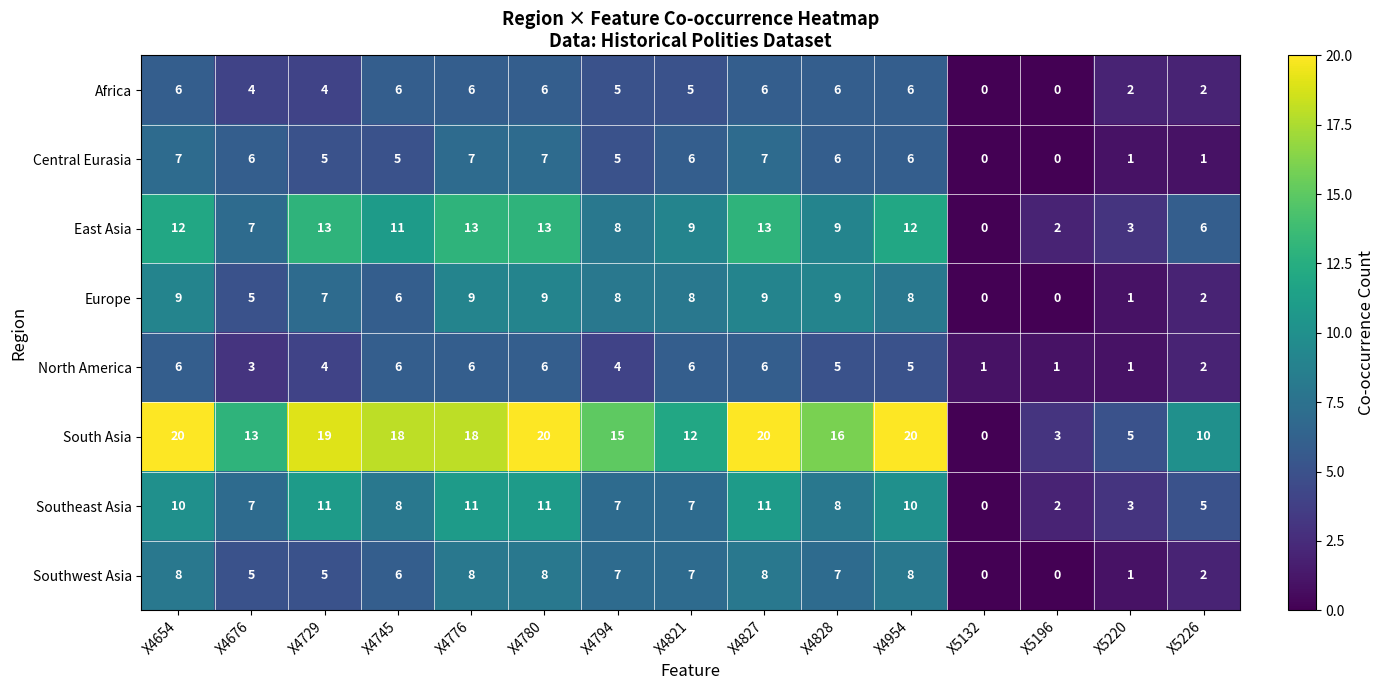

Which series changed the most between X4729 and X4827?

Southwest Asia